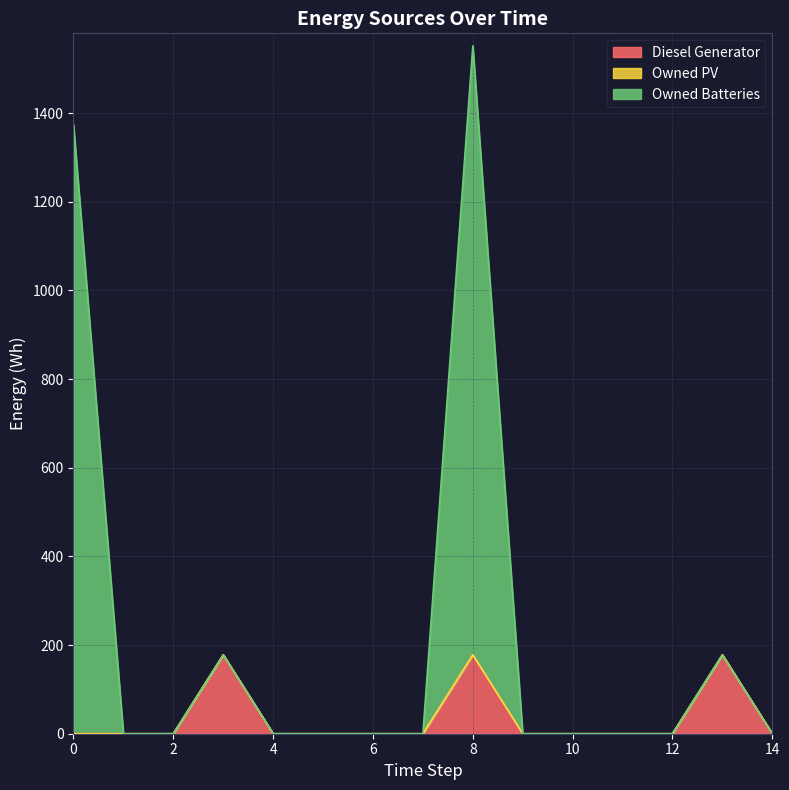

The value of Diesel Generator at 4 is 0. True or false?

True